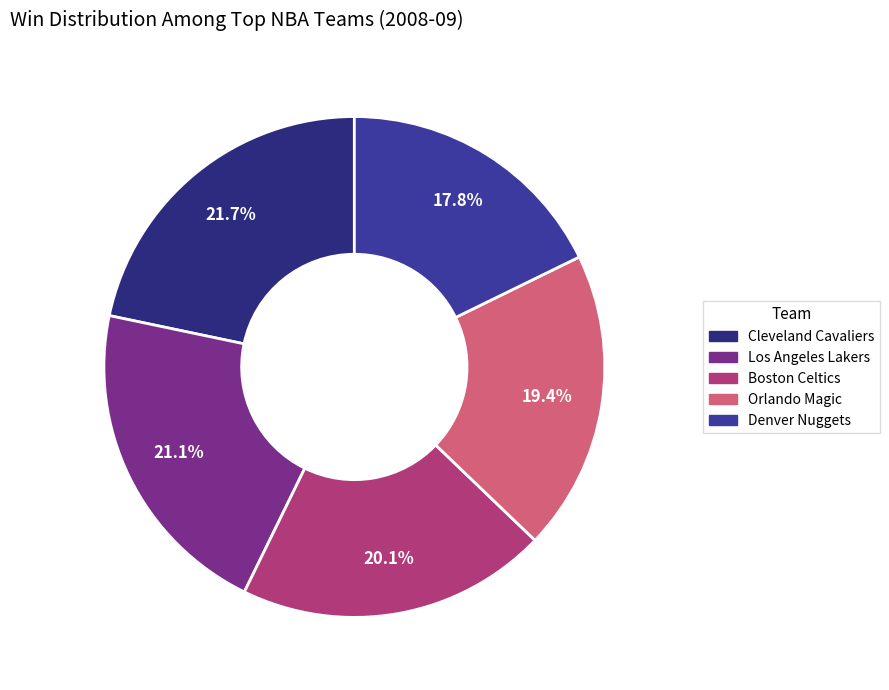

To the nearest percent, what portion does Denver Nuggets represent?

18%